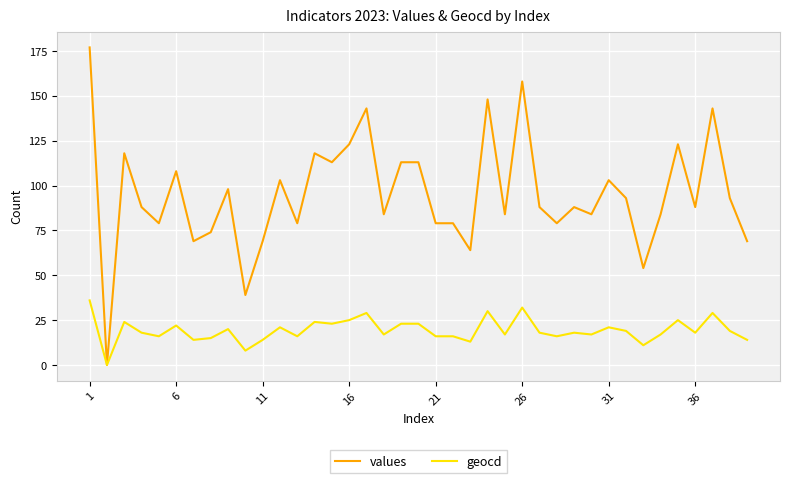

What are all the series names shown in the legend?

values, geocd